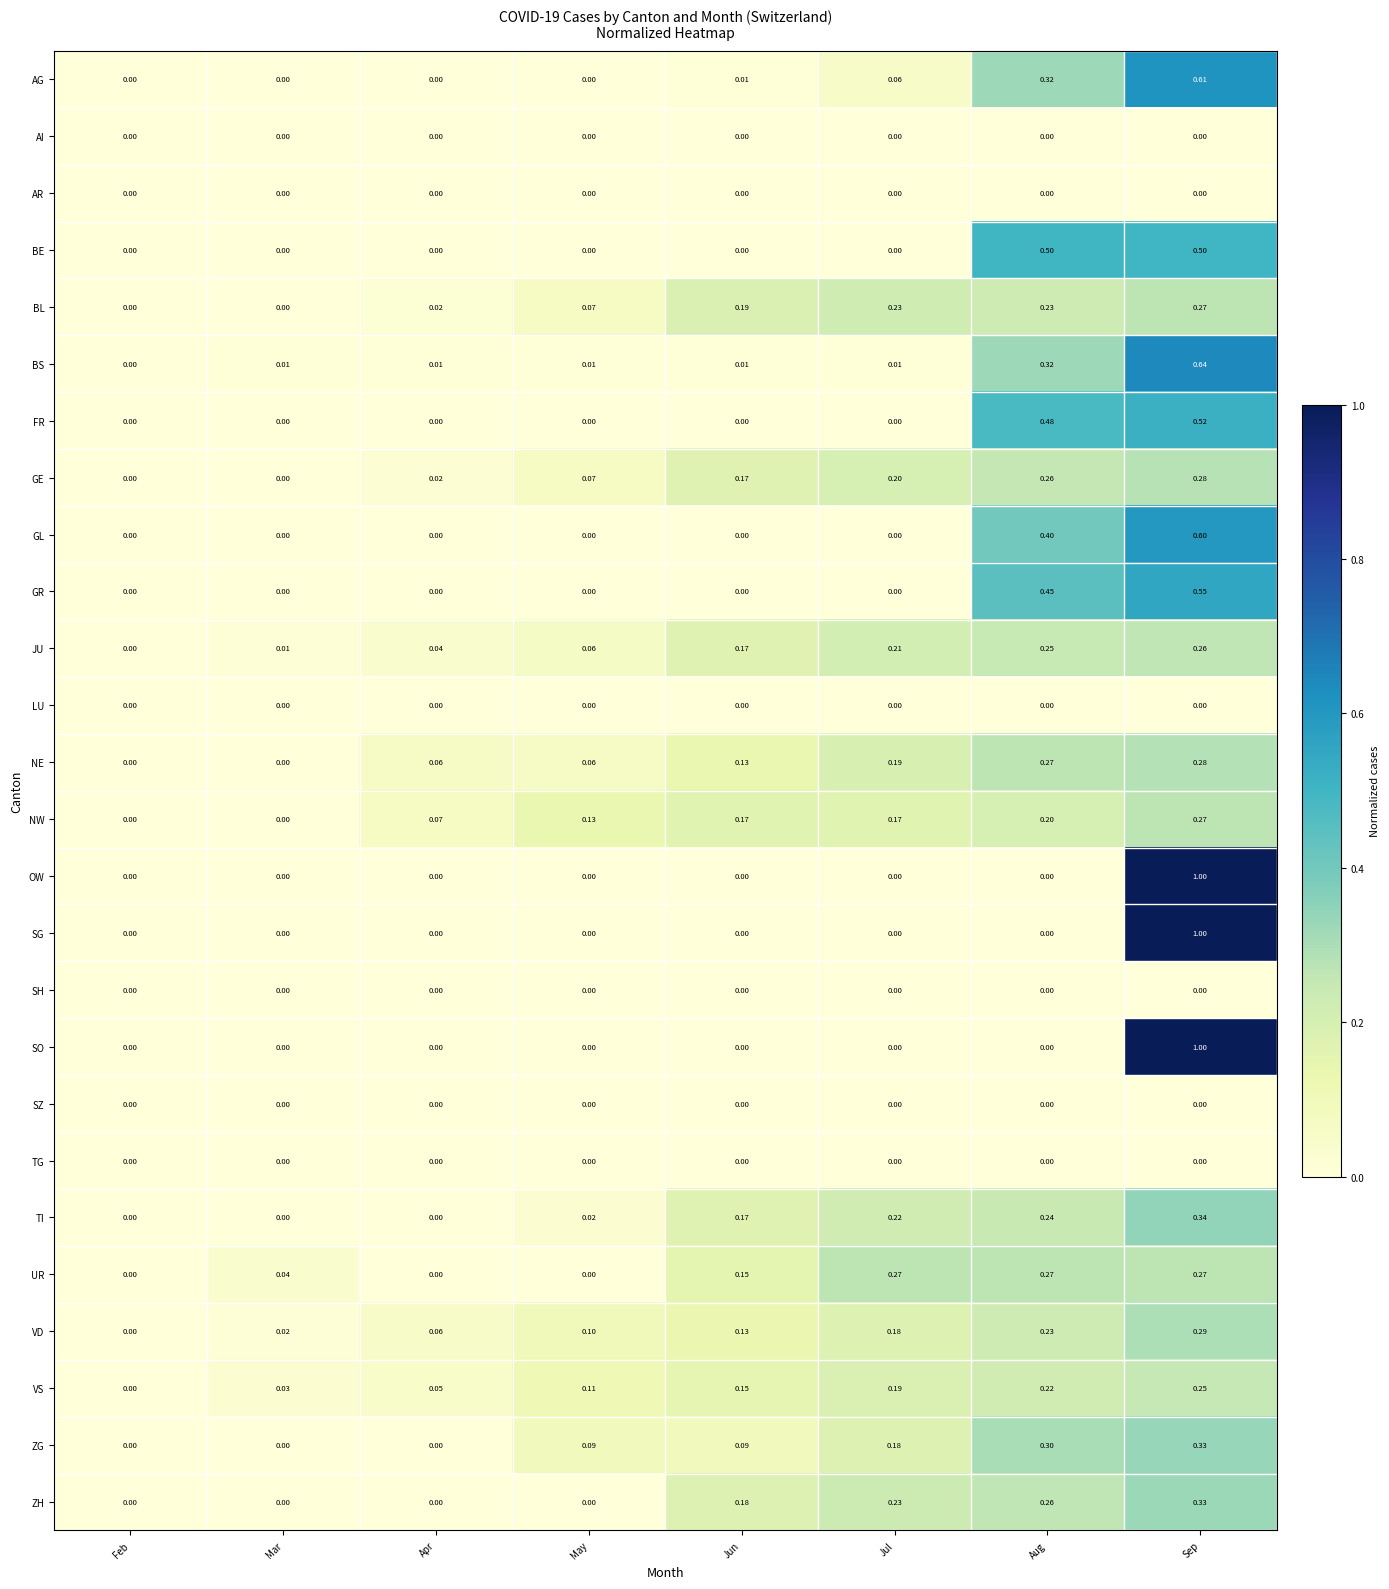

Count the number of data series in this chart.

26